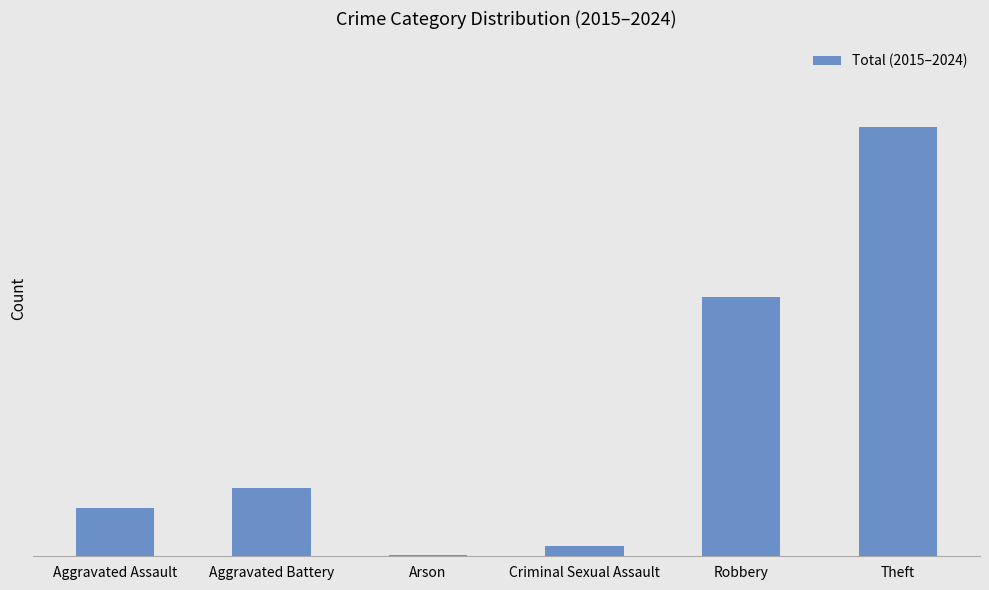

Does the chart contain stacked bars?

No